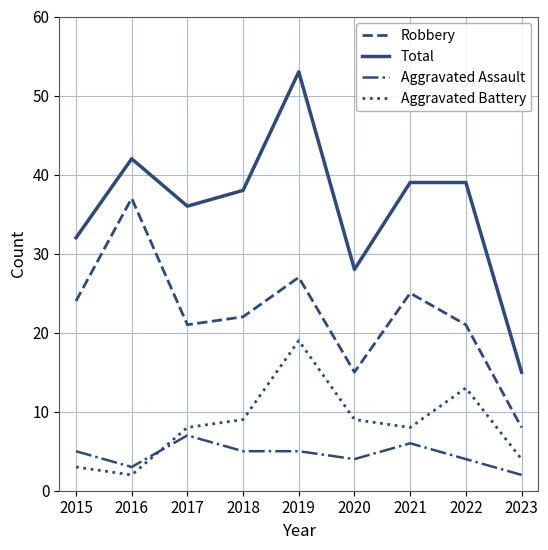

What is the difference between the maximum and minimum values in the Aggravated Battery series?

17